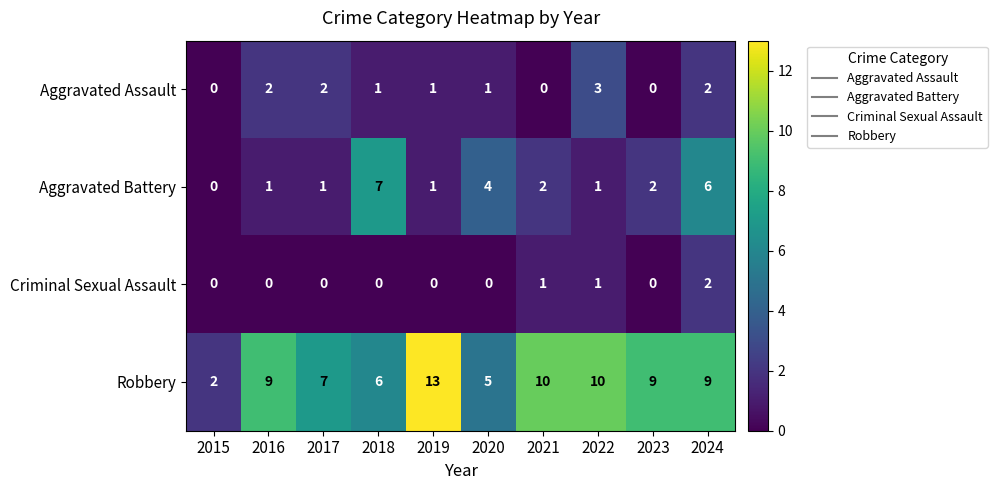

What is the difference between the highest and lowest values at 2024?

7